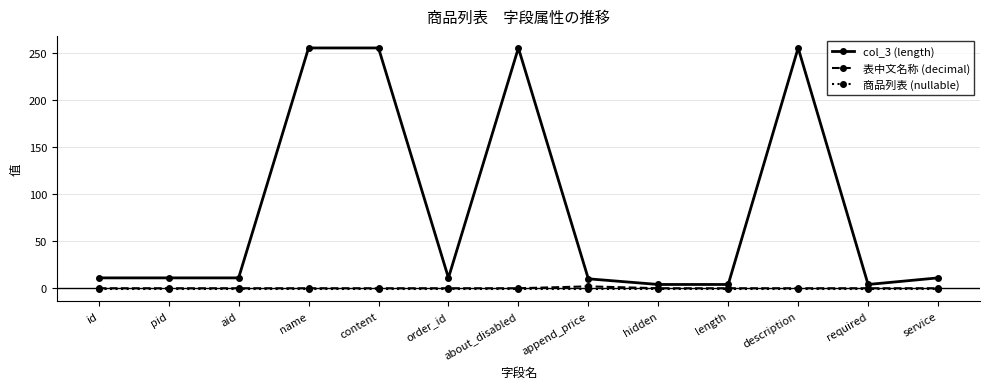

True or false: col_3 (length) and 表中文名称 (decimal) cross at least once.

False